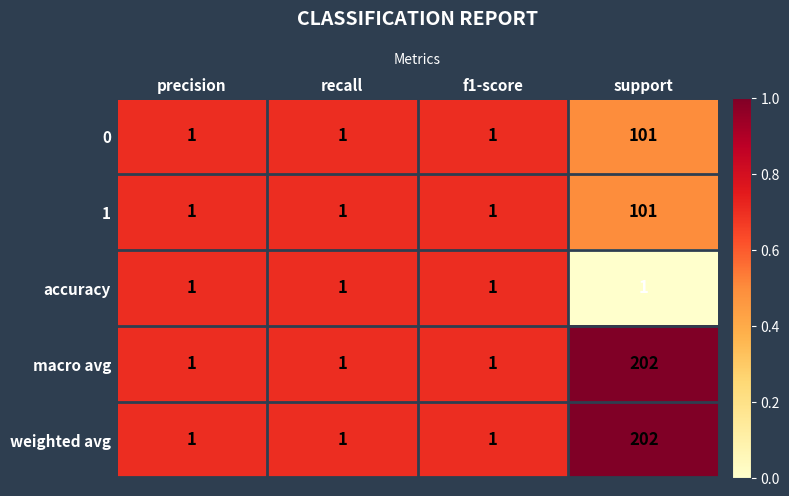

The macro avg series shows 202 at support. True or false?

True